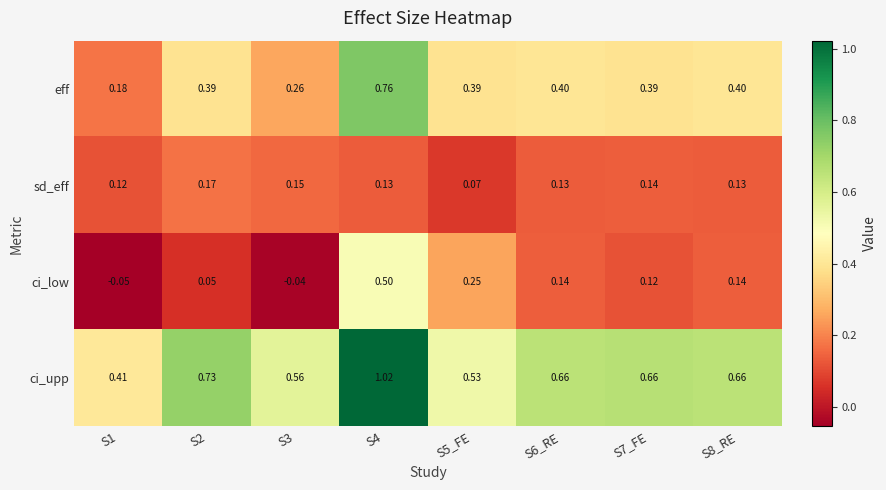

Which series has the largest total across all categories?

ci_upp